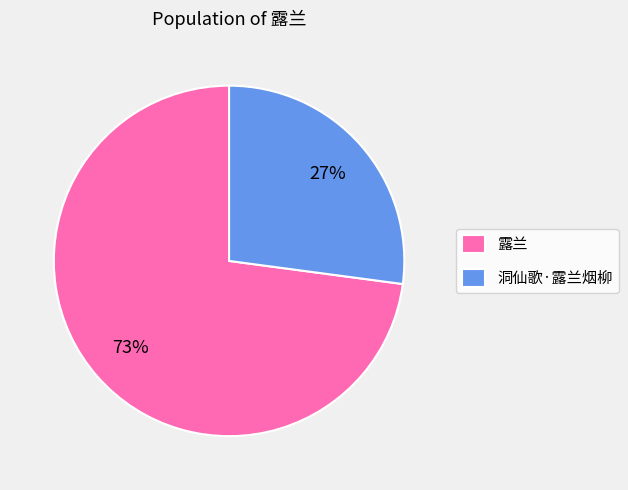

What is the smallest slice in the pie chart?

洞仙歌·露兰烟柳